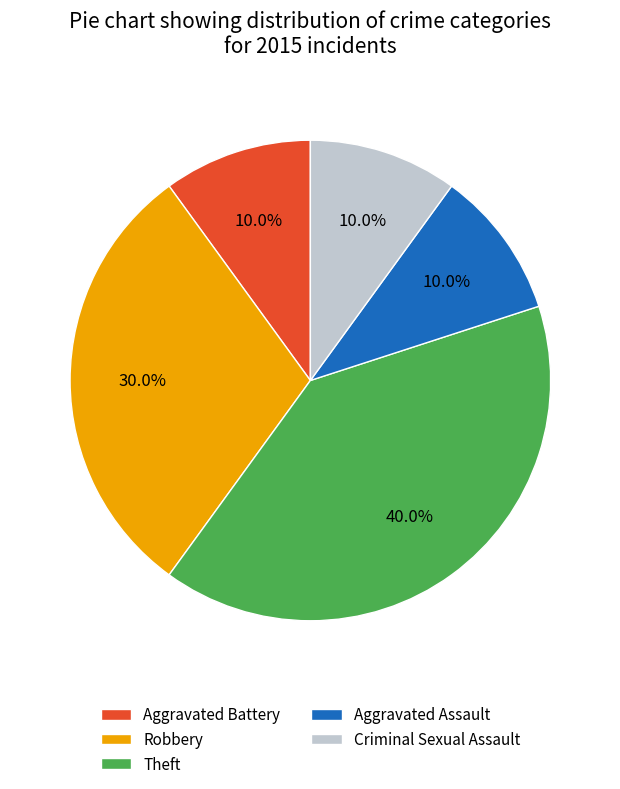

What percentage is the Robbery slice, to the nearest percent?

30%